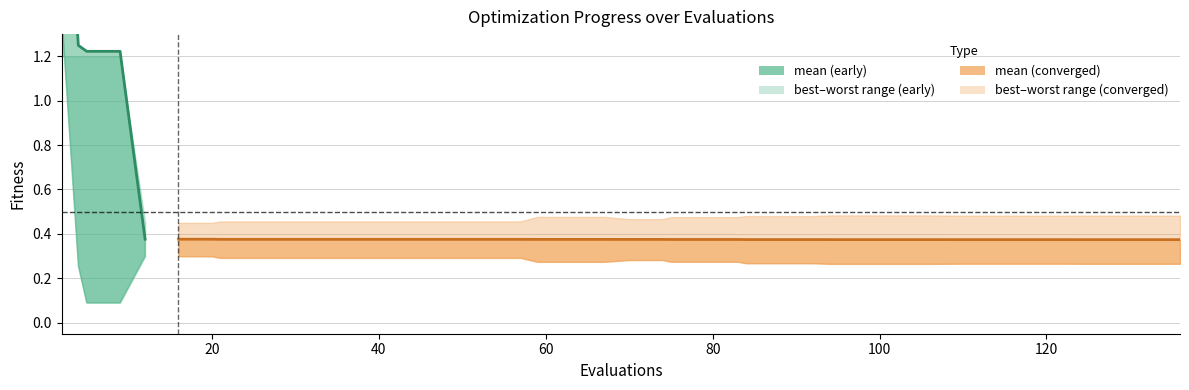

Is the value of worst at 110 greater than the value of mean at 102?

Yes